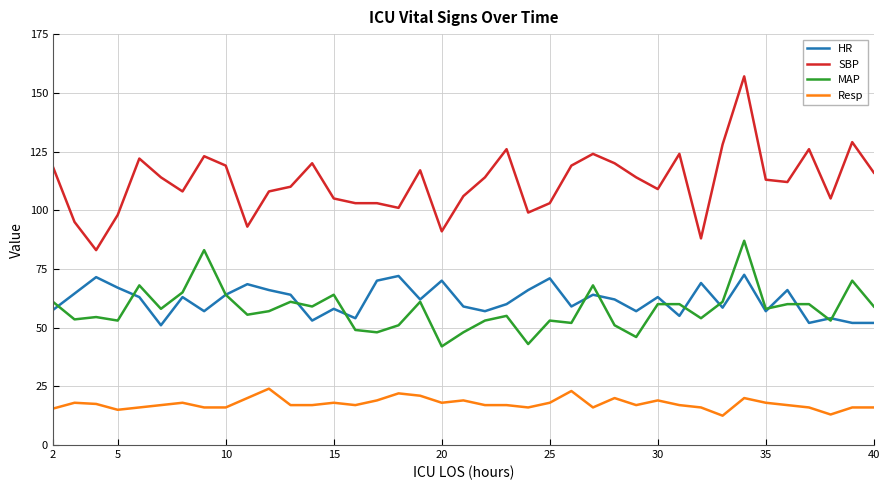

True or false: SBP and MAP intersect in this chart.

False